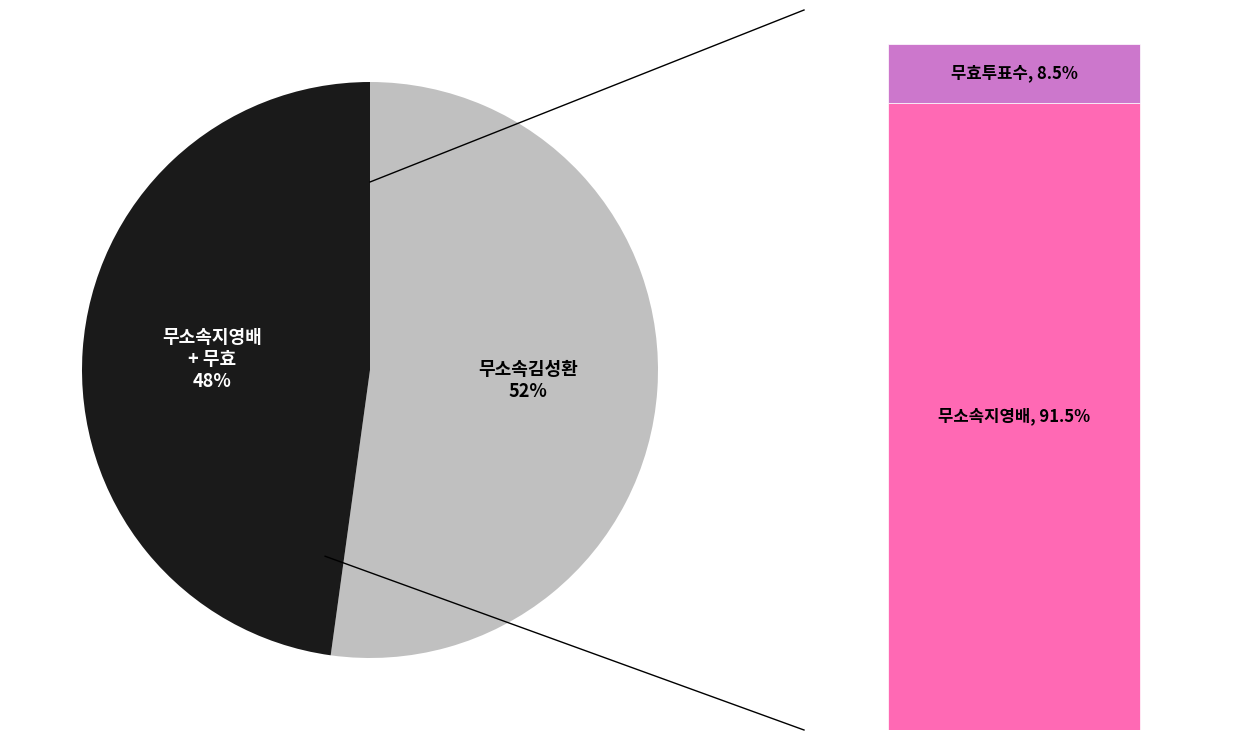

Which slice is the smallest?

무효투표수